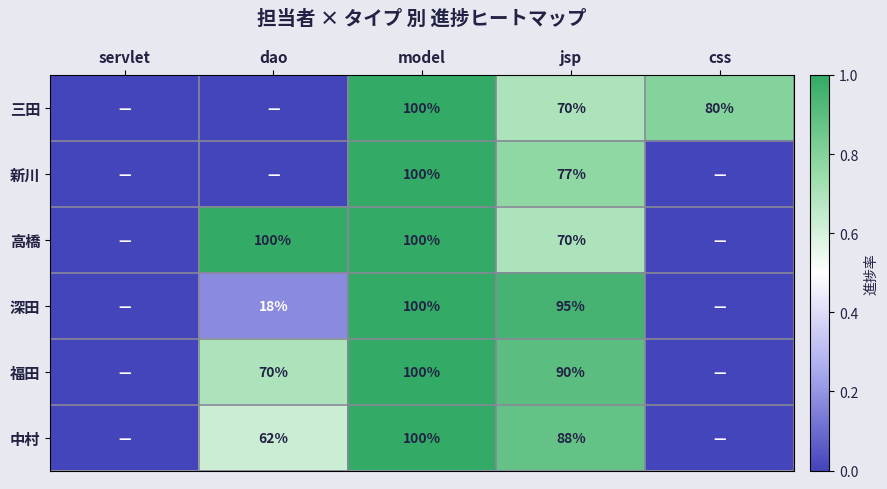

Is the value of 福田 at model greater than the value of 高橋 at jsp?

Yes